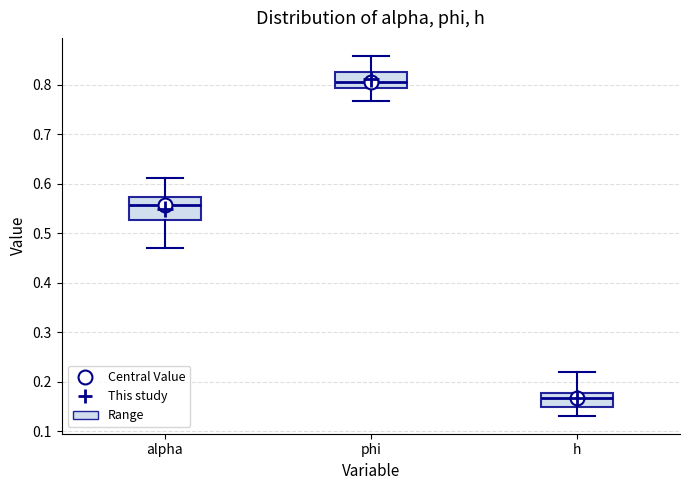

Reading left to right, transcribe this box plot: for each box, give where its median line is, the range the box spans, and where its two whiskers end, as read against the y-axis. The values are not printed on the chart, so give them approximately, as read against the axis.

alpha: median 0.56, box 0.53 to 0.57, whiskers 0.47 to 0.61
phi: median 0.81, box 0.79 to 0.83, whiskers 0.77 to 0.86
h: median 0.17, box 0.15 to 0.18, whiskers 0.13 to 0.22